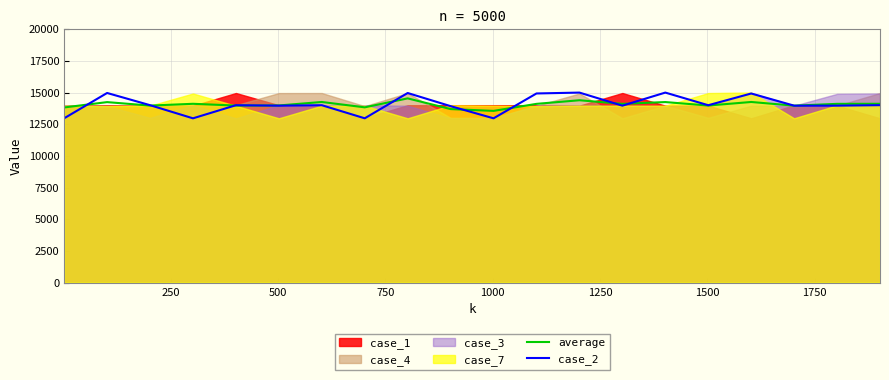

What is the lowest value of the average series?

13550.3